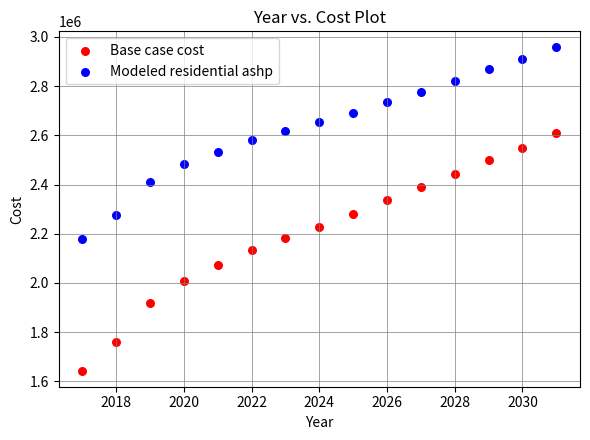

What are all the series names shown in the legend?

Base case cost, Modeled residential ashp